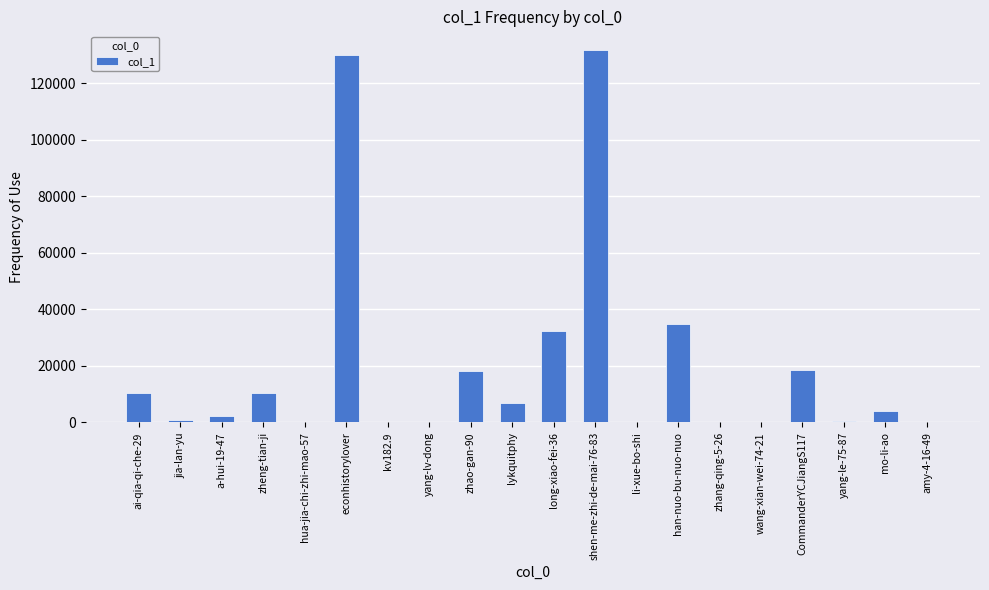

How many categories are shown in the chart?

20